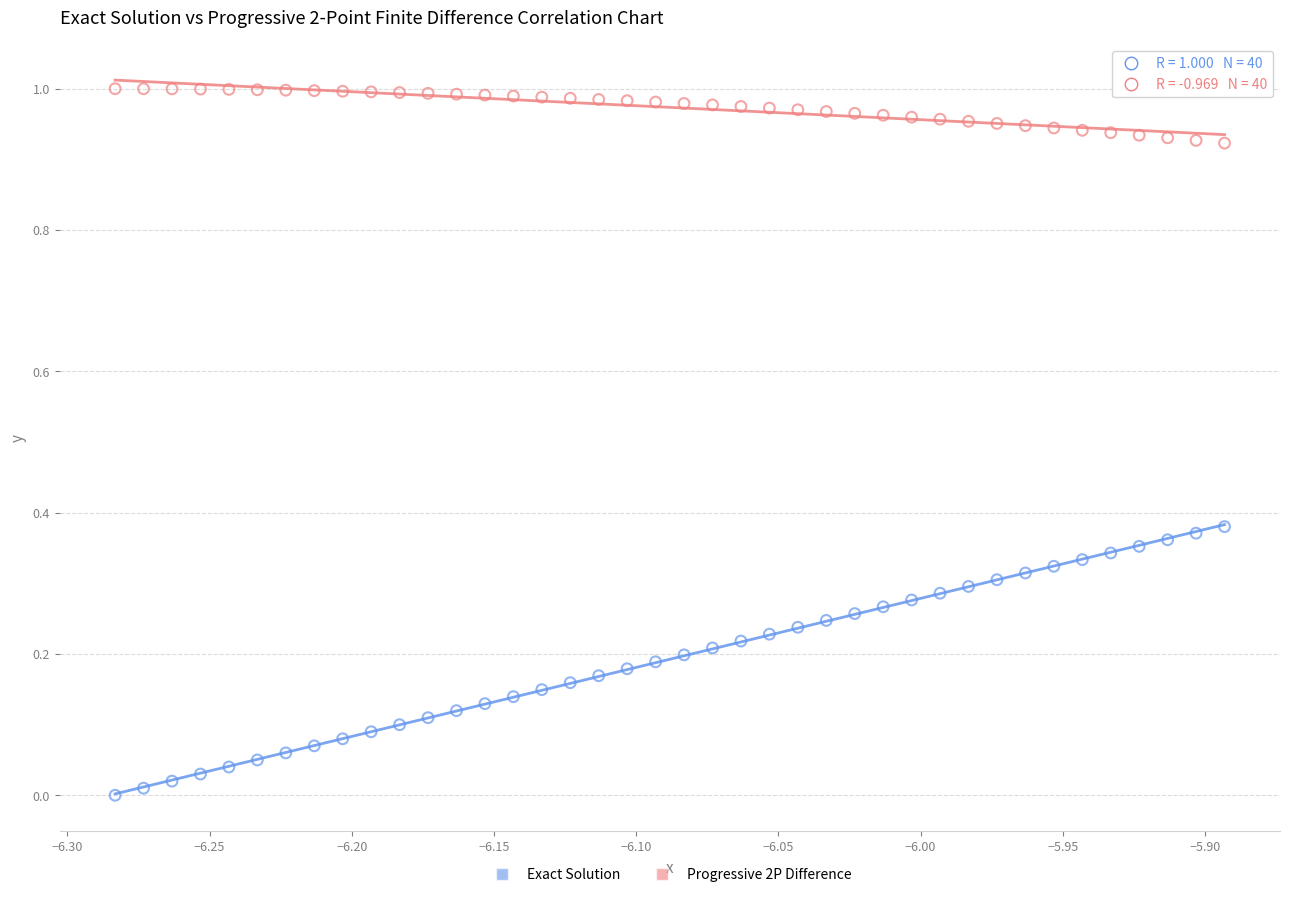

How many points are shown in the scatter plot?

80